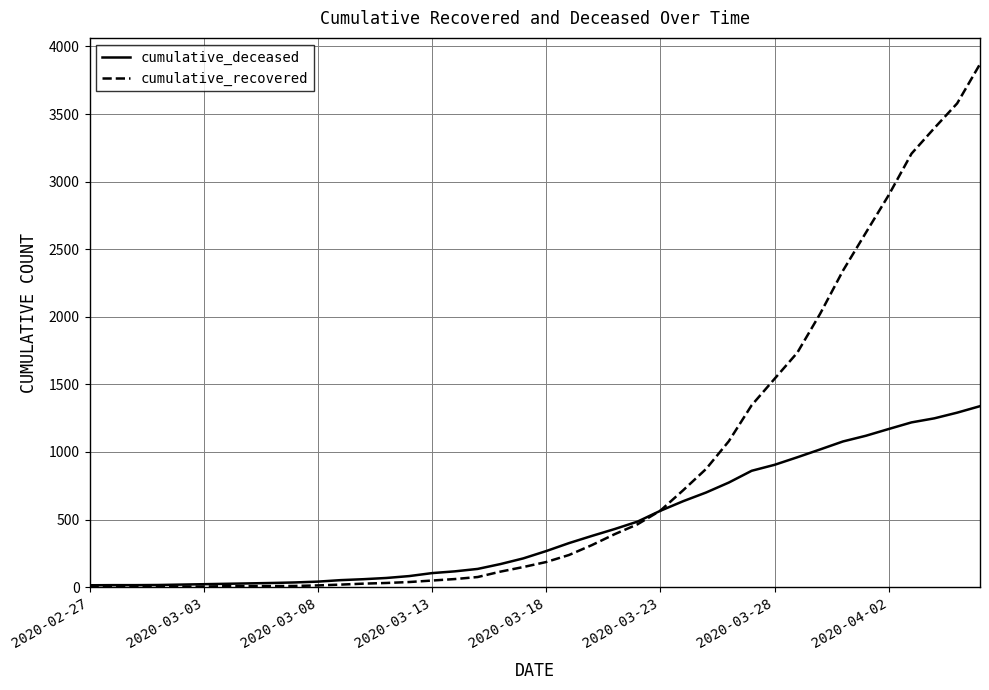

How many lines are shown in the chart?

2